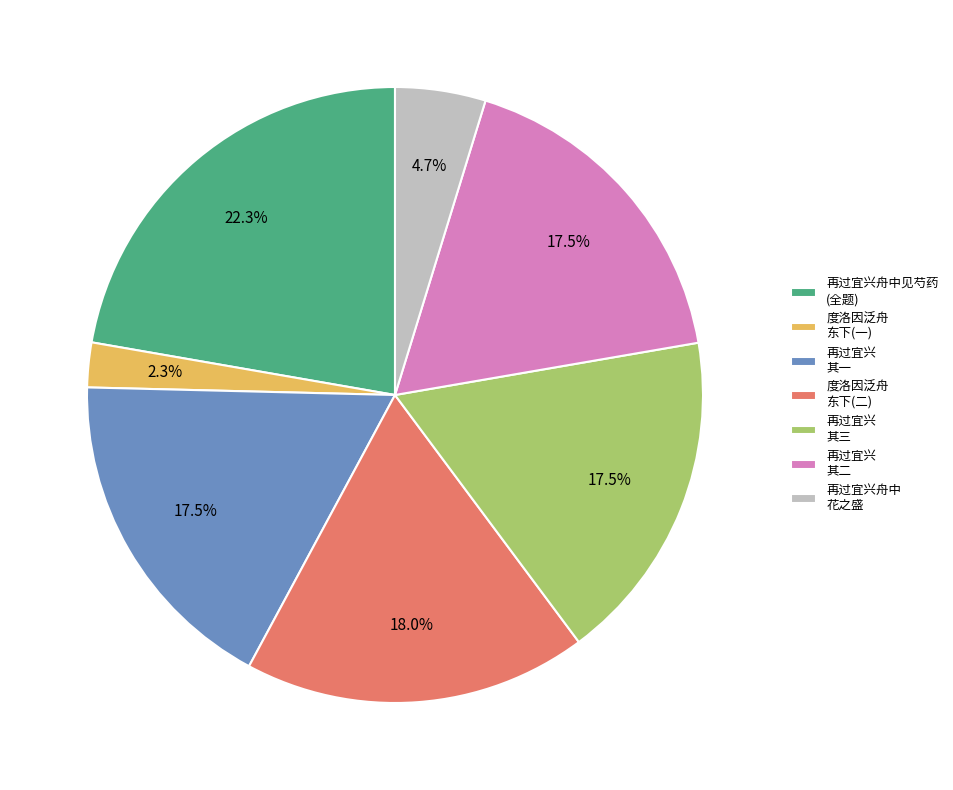

How many slices are in this pie chart?

7